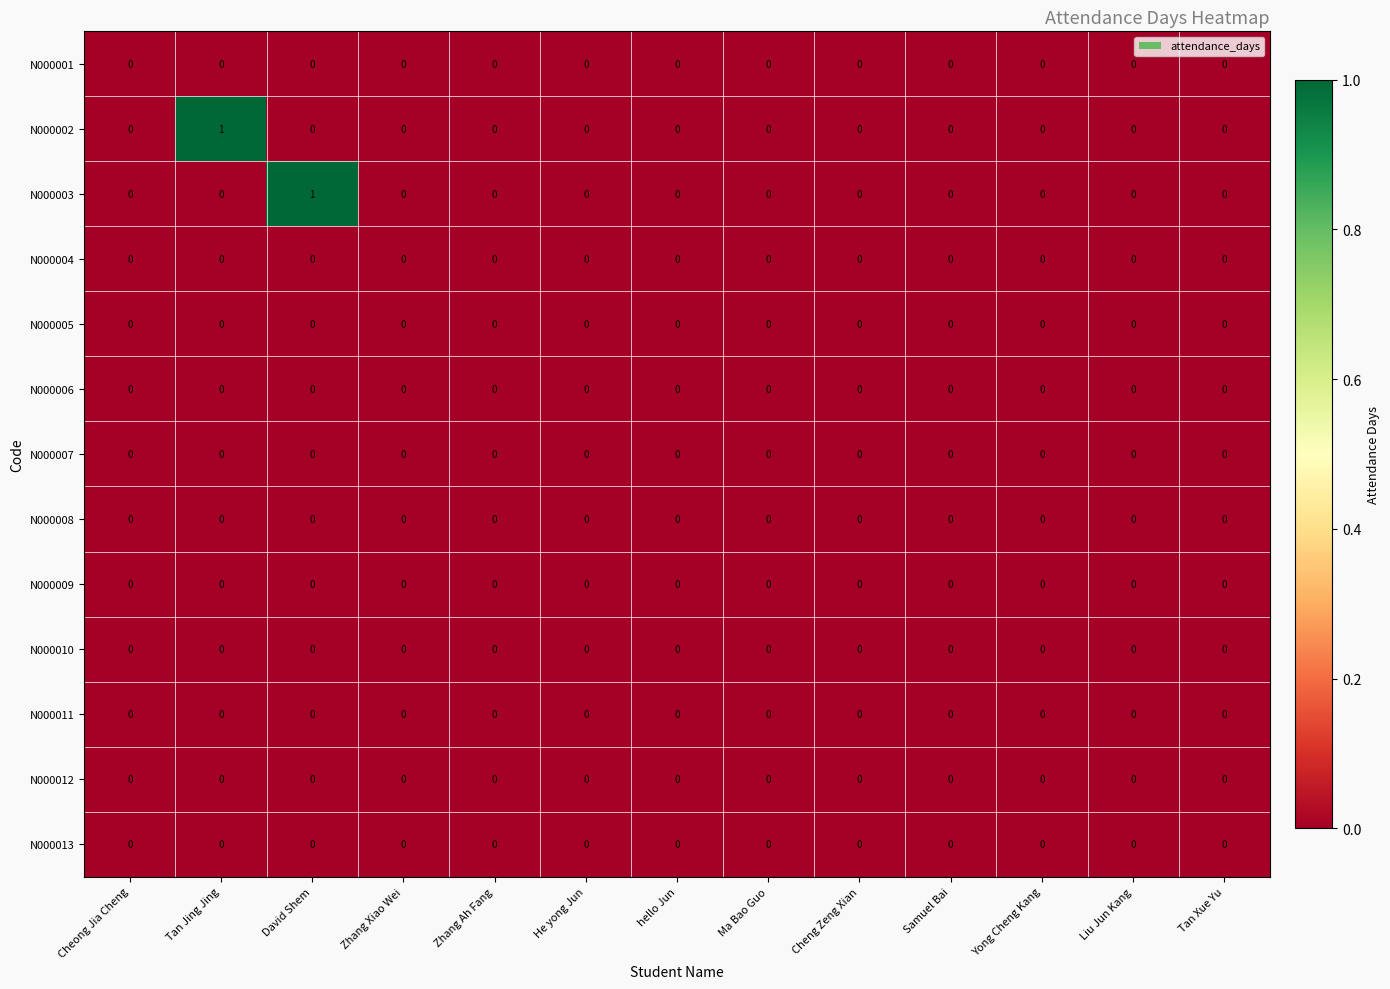

The N000012 series shows 0 at hello Jun. True or false?

True